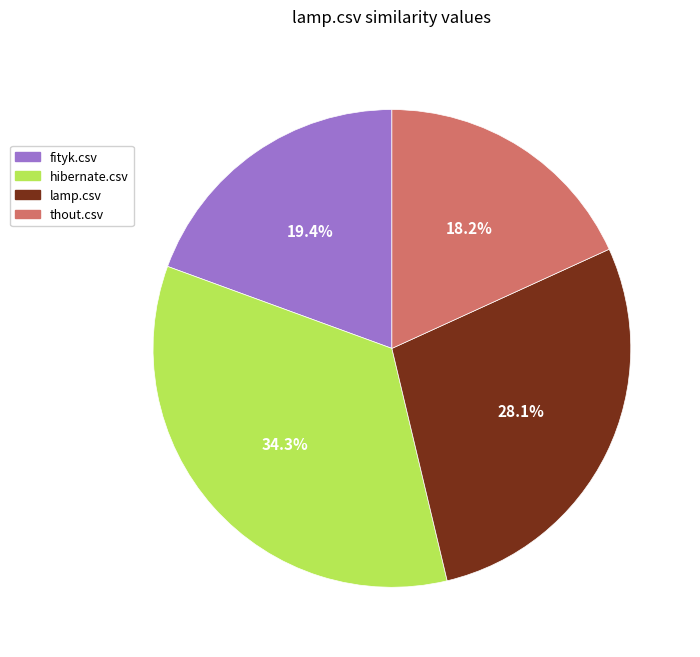

Is lamp.csv the majority of the pie?

No